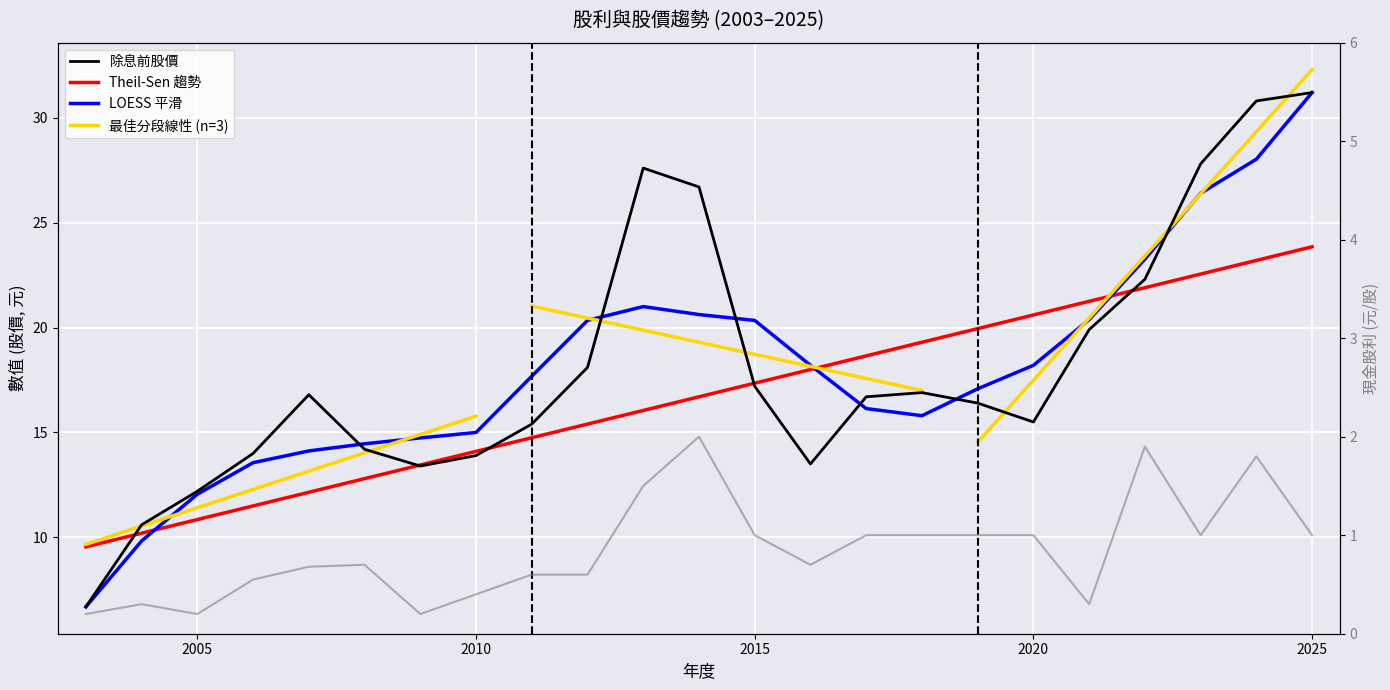

Is it true that 除息前股價 equals 35.9 at 2014?

False